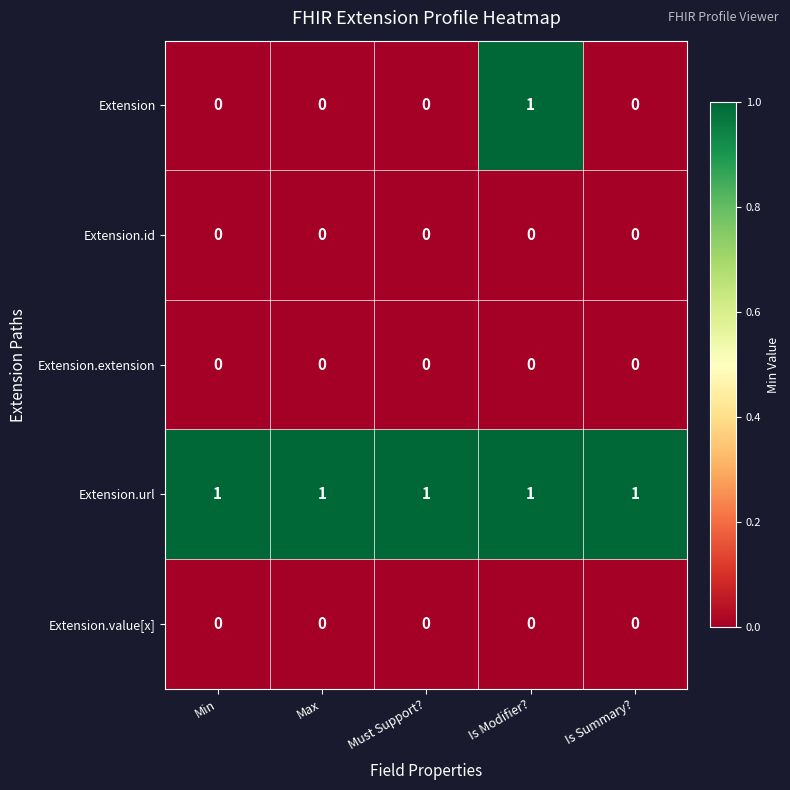

Reading left to right, transcribe all the data shown in this chart.

Extension: Min=0	Max=0	Must Support?=0	Is Modifier?=1	Is Summary?=0
Extension.id: Min=0	Max=0	Must Support?=0	Is Modifier?=0	Is Summary?=0
Extension.extension: Min=0	Max=0	Must Support?=0	Is Modifier?=0	Is Summary?=0
Extension.url: Min=1	Max=1	Must Support?=1	Is Modifier?=1	Is Summary?=1
Extension.value[x]: Min=0	Max=0	Must Support?=0	Is Modifier?=0	Is Summary?=0